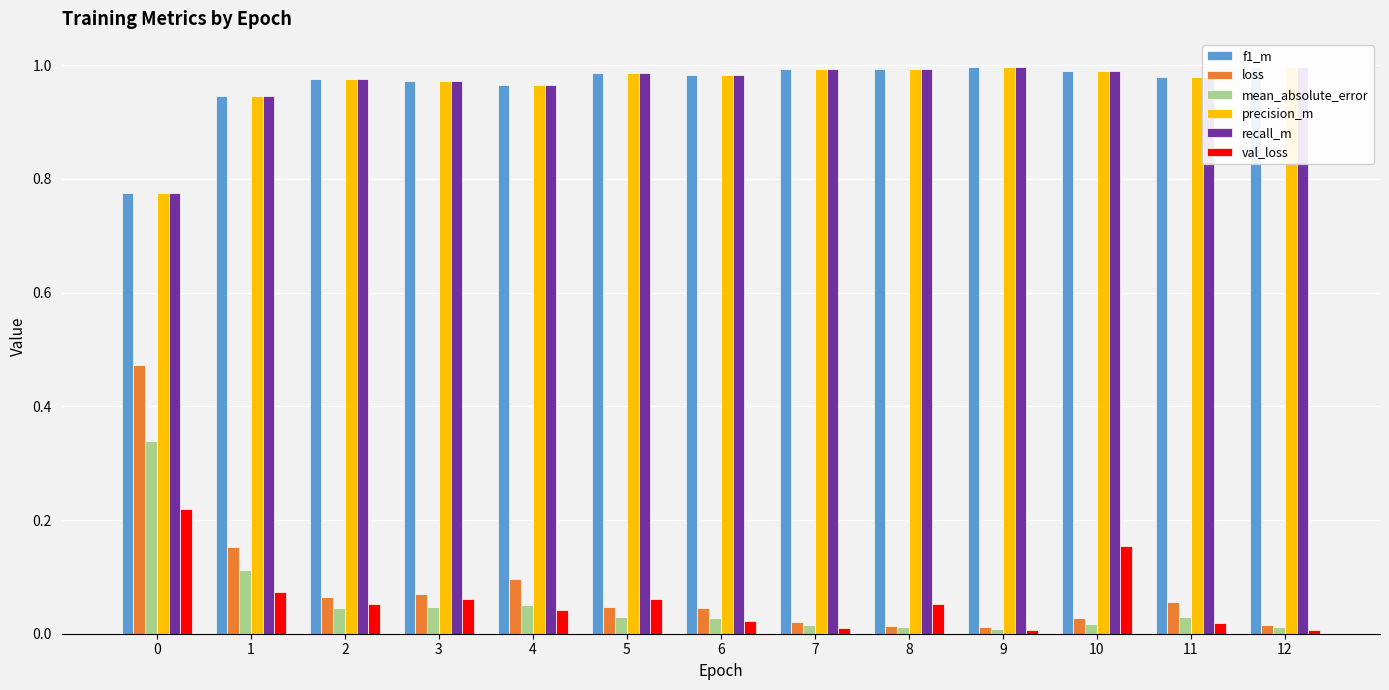

Rank the series at 6 from lowest to highest value.

val_loss, mean_absolute_error, loss, f1_m, precision_m, recall_m